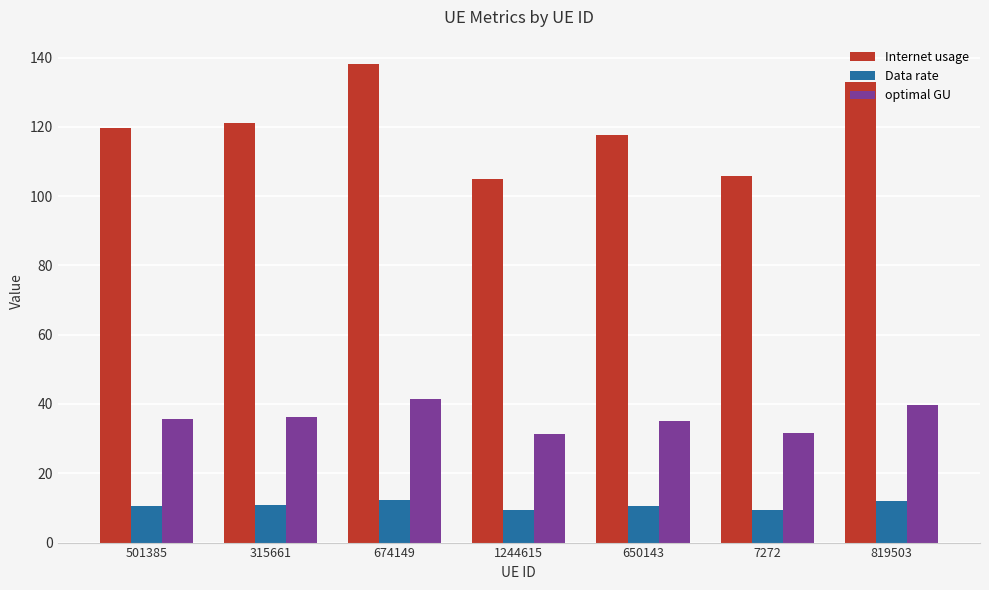

Are the bars grouped side by side (vs. stacked)?

Yes